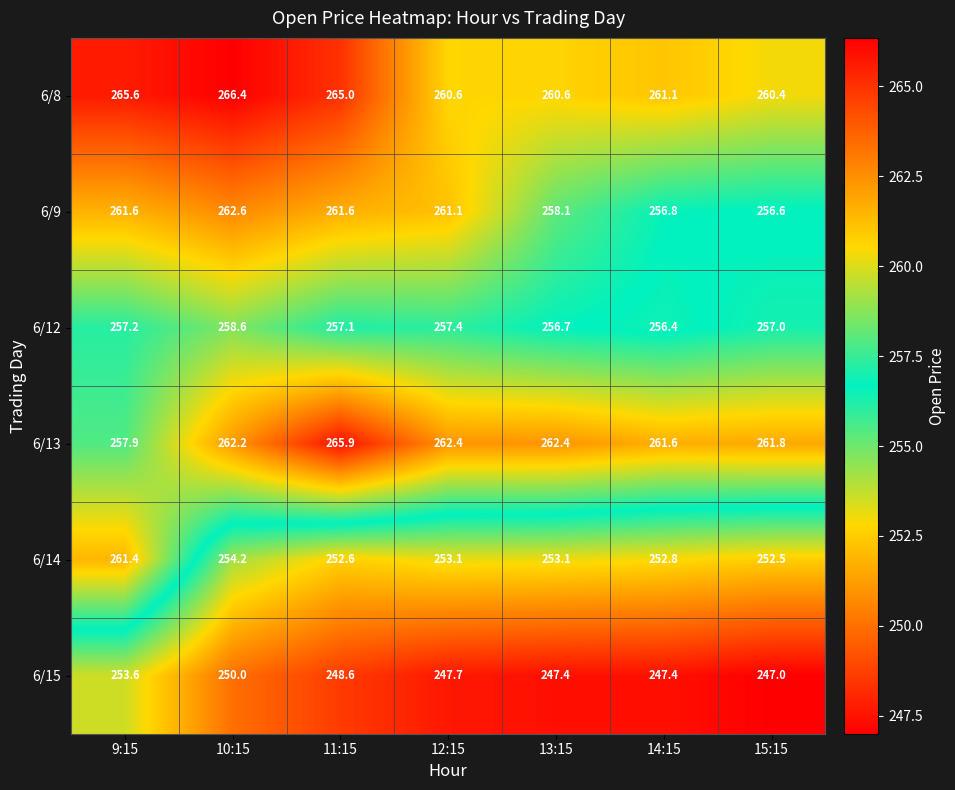

Which label corresponds to the smallest value in the chart?

15:15